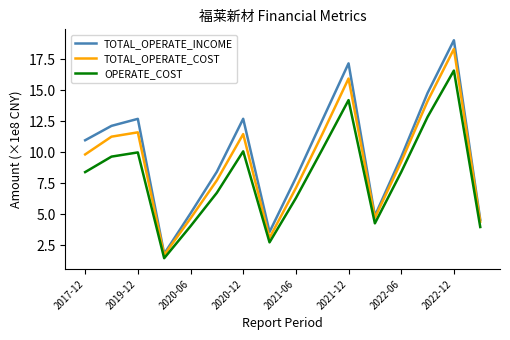

What is the maximum value shown in the chart?

19.0